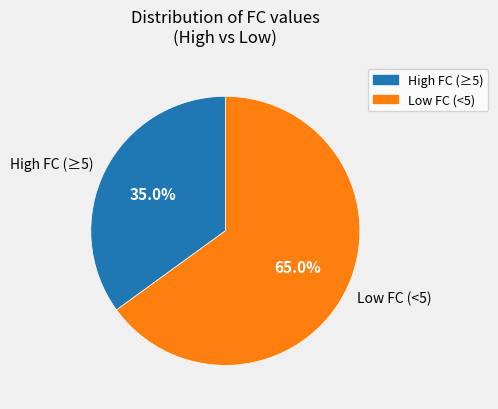

Which slice is the largest?

2